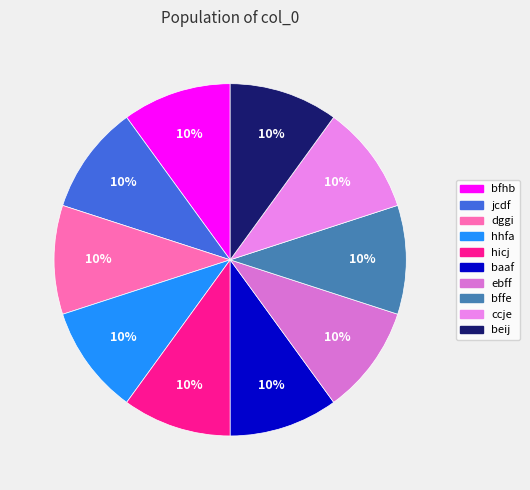

To the nearest percent, what is the combined percentage of ccje and ebff?

20%